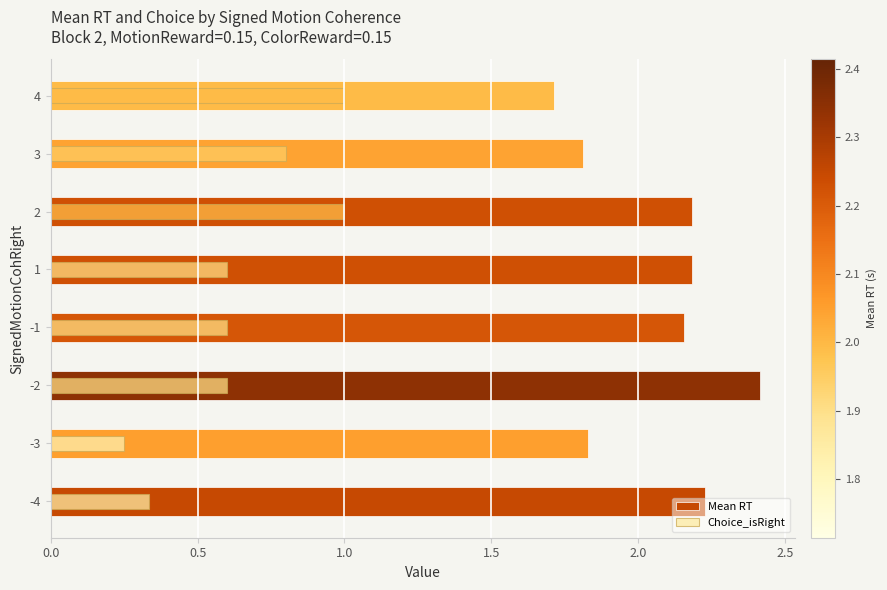

How many bars are there in each group?

2